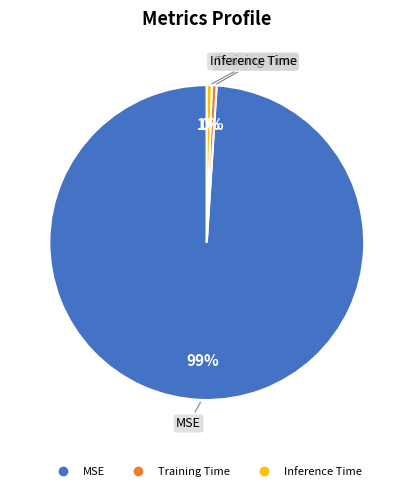

Do MSE and Training Time together represent more than half of the pie?

Yes